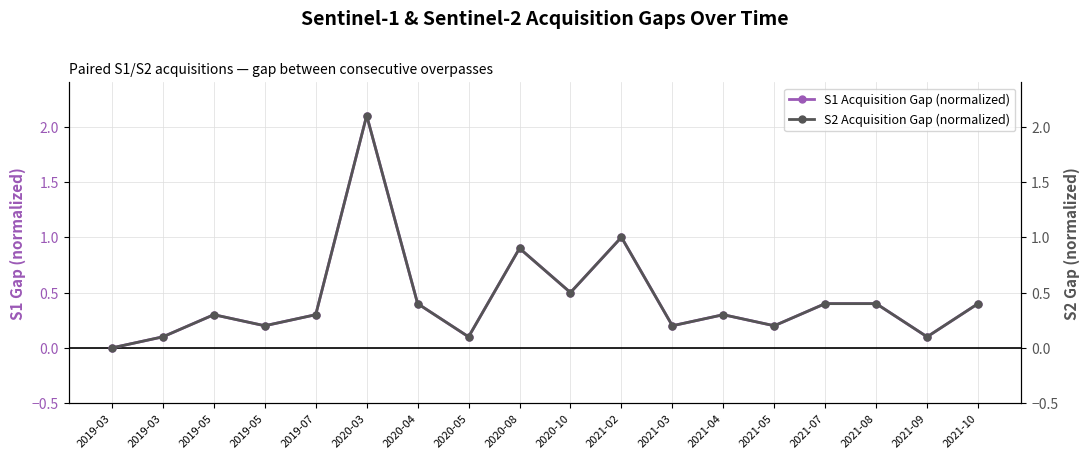

What is the label of the 8th point from the left?

2020-05